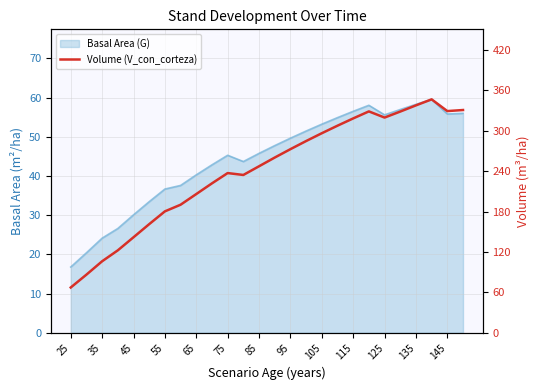

What is the minimum value shown in the chart?

67.3